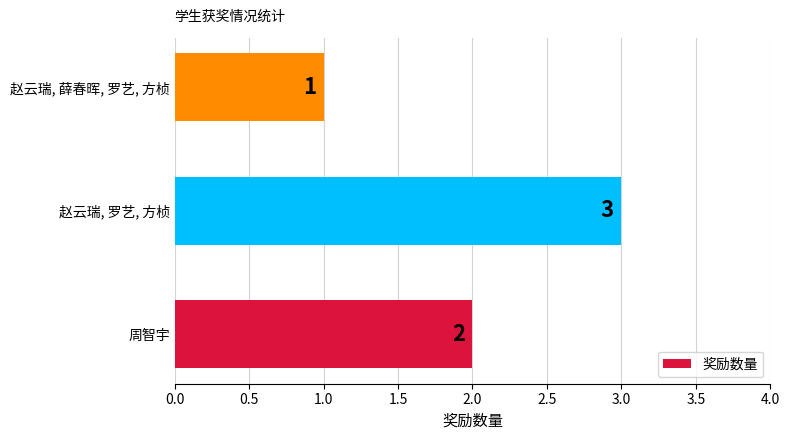

Which has a higher value, 赵云瑞, 薛春晖, 罗艺, 方桢 or 周智宇?

周智宇